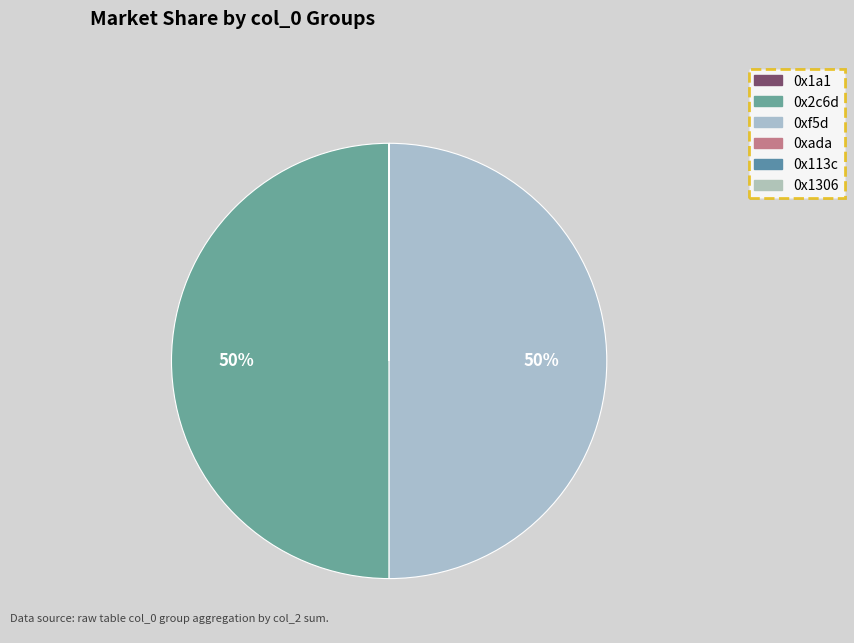

True or false: 0xf5d accounts for 39% of the total.

False